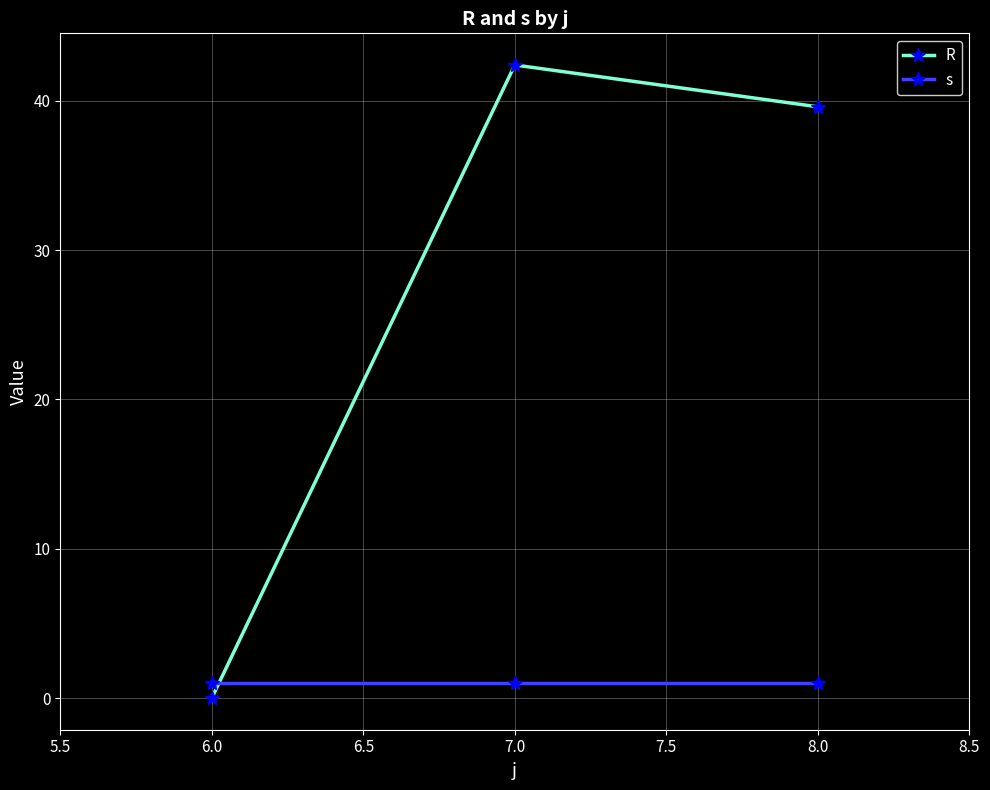

Which series has the largest total across all categories?

R